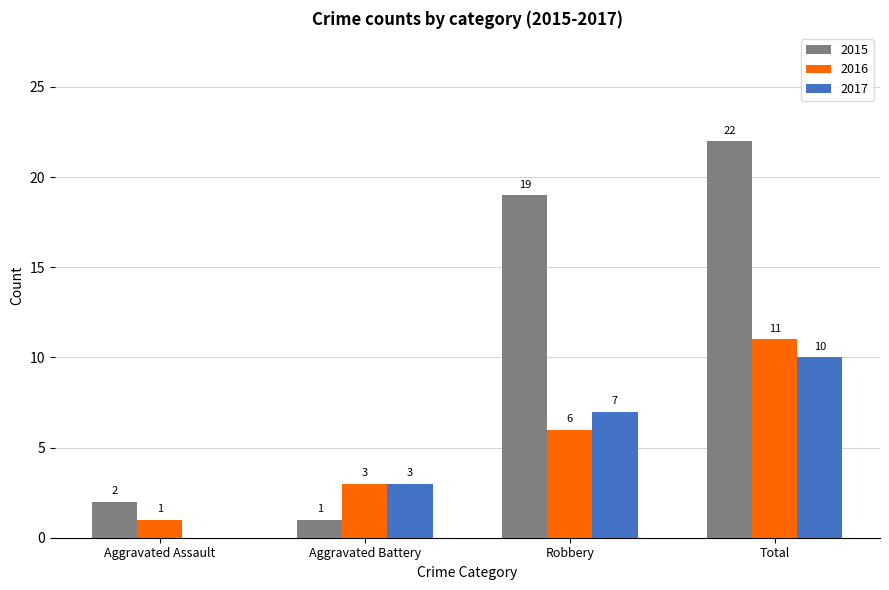

Where is 2016 nearest to the value 6?

Robbery